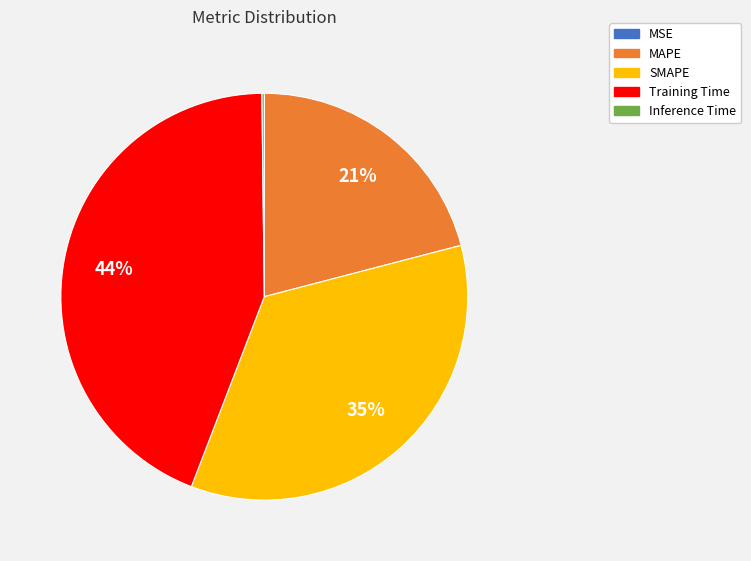

Which category has the biggest portion of the pie?

Training Time